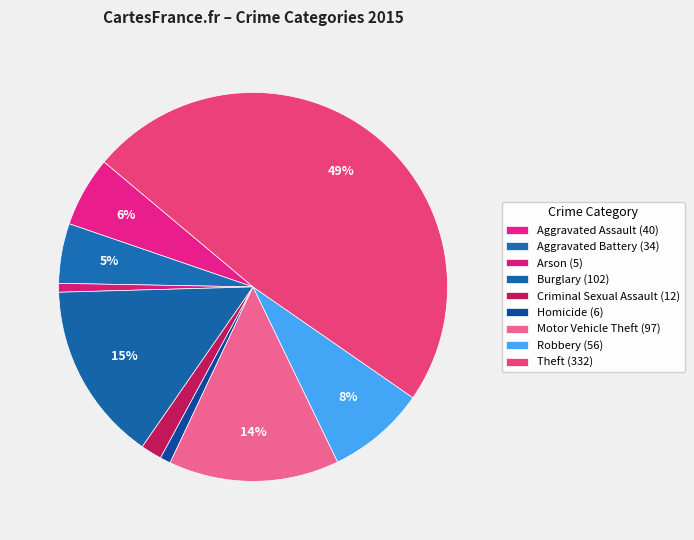

Count the number of slices in the pie.

9